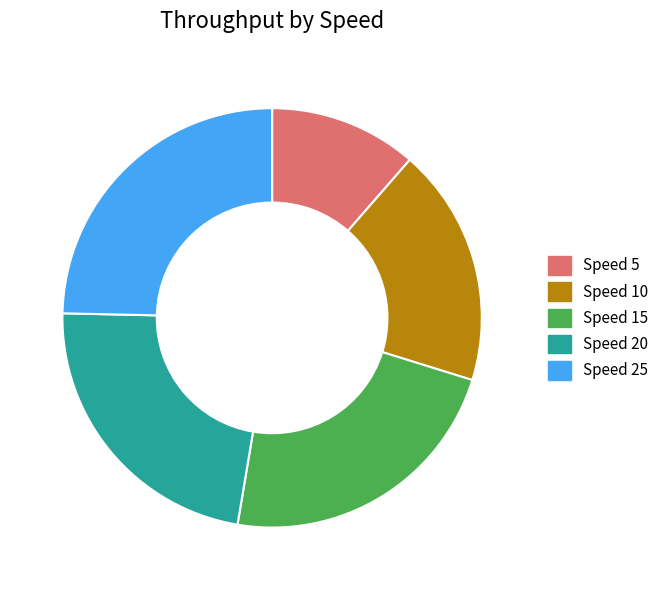

What is the ratio of the value at Speed 20 to the value at Speed 10?

1.2